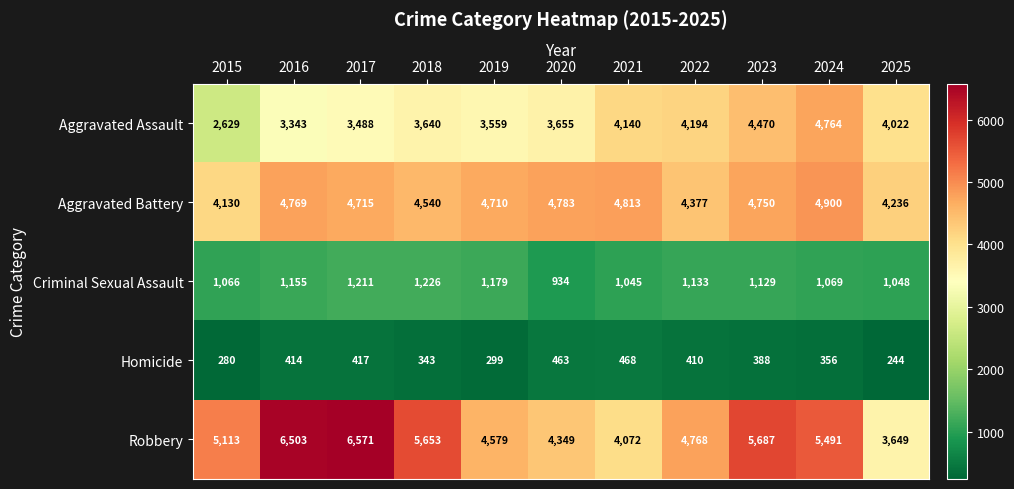

Rank the series at 2018 from highest to lowest value.

Robbery, Aggravated Battery, Aggravated Assault, Criminal Sexual Assault, Homicide